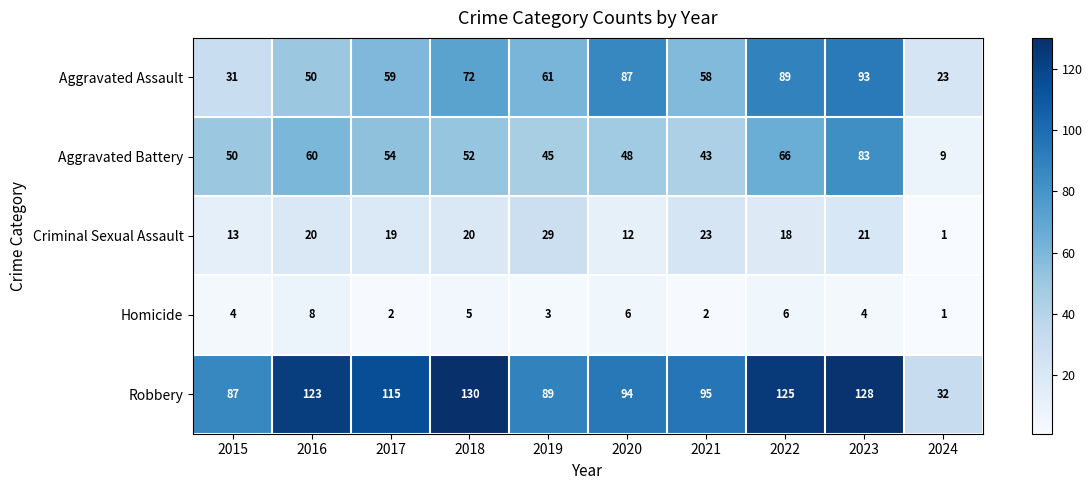

Which category has the lowest value in the Robbery series?

2024